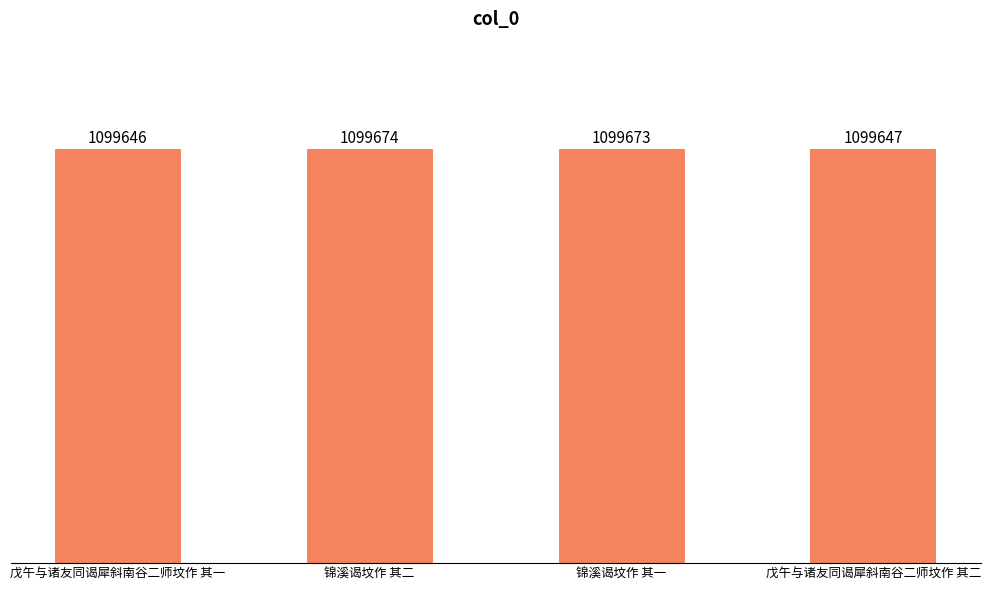

Does the chart contain any negative values?

No